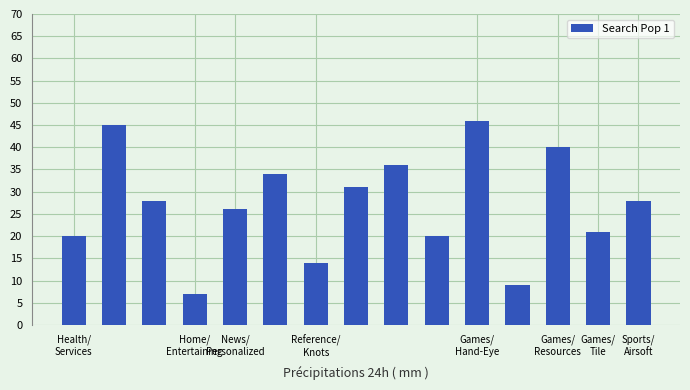

Are the bars grouped side by side (vs. stacked)?

No